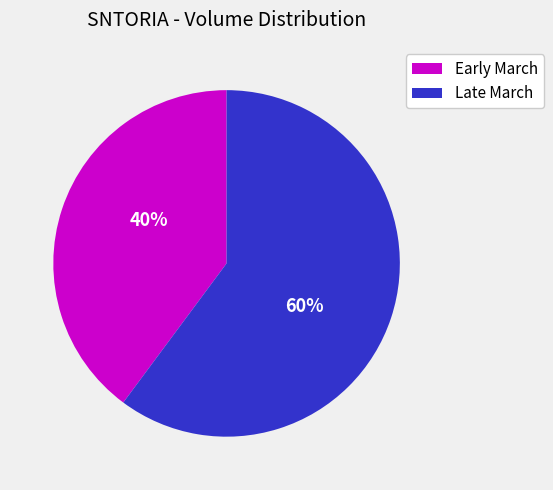

To the nearest percent, what is the average slice percentage?

50%